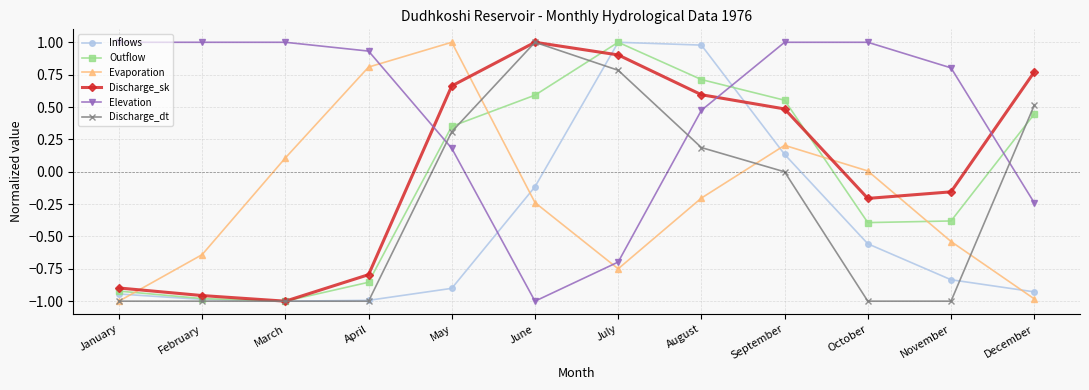

True or false: Evaporation and Discharge_sk intersect in this chart.

True